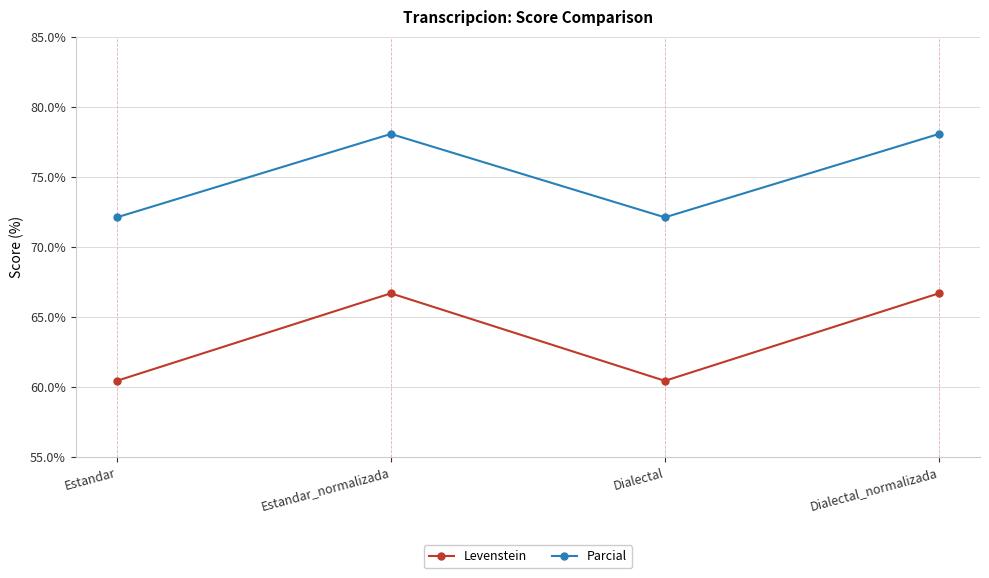

What is the difference between the second highest and second lowest values in the Parcial series?

6.0